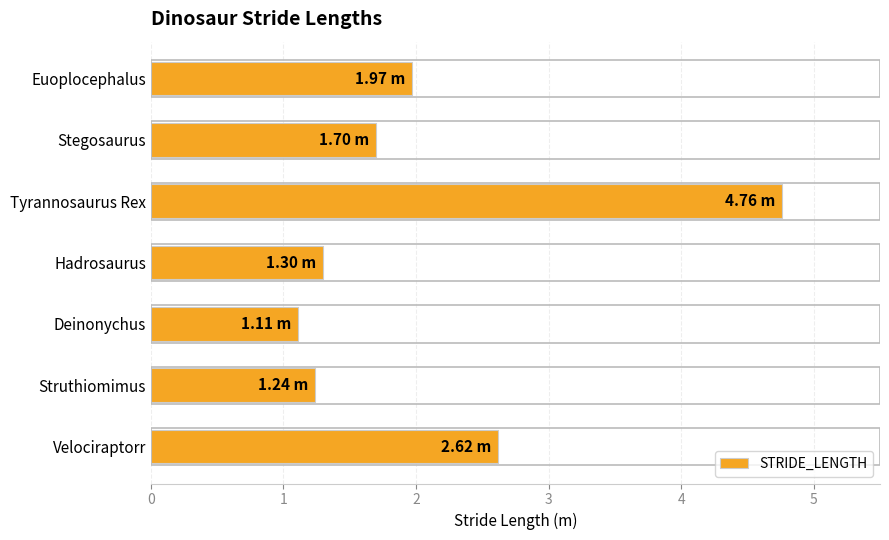

Does the chart contain stacked bars?

No